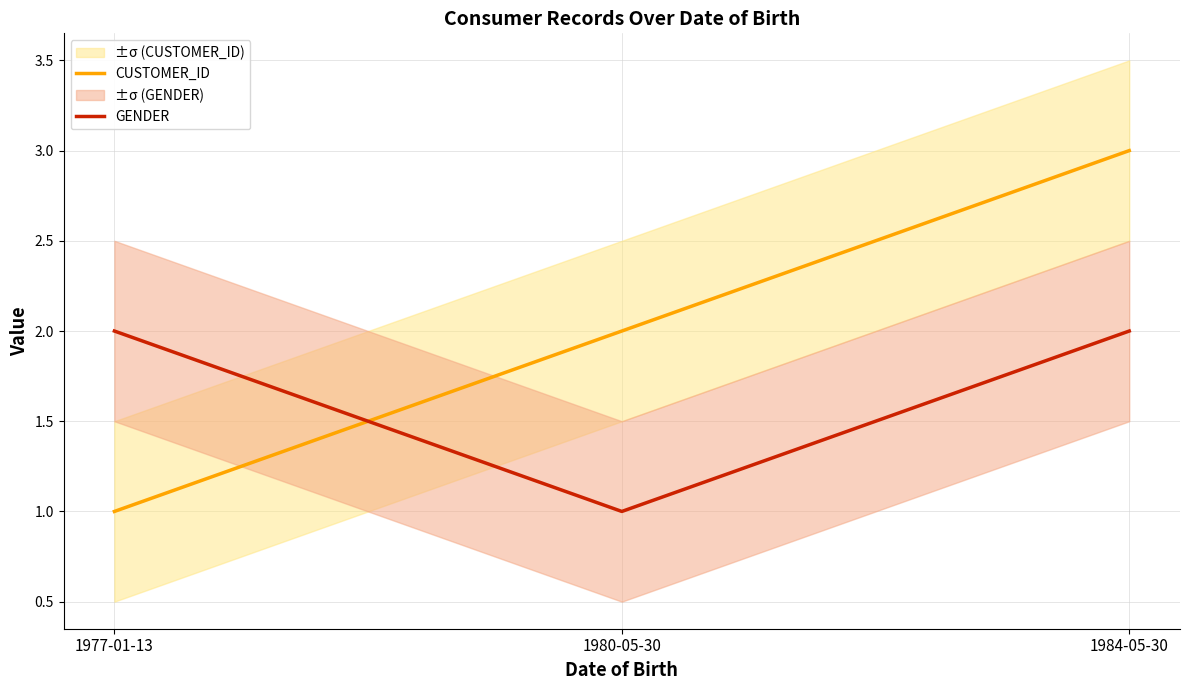

What is the total value across all series at 1980-05-30?

3